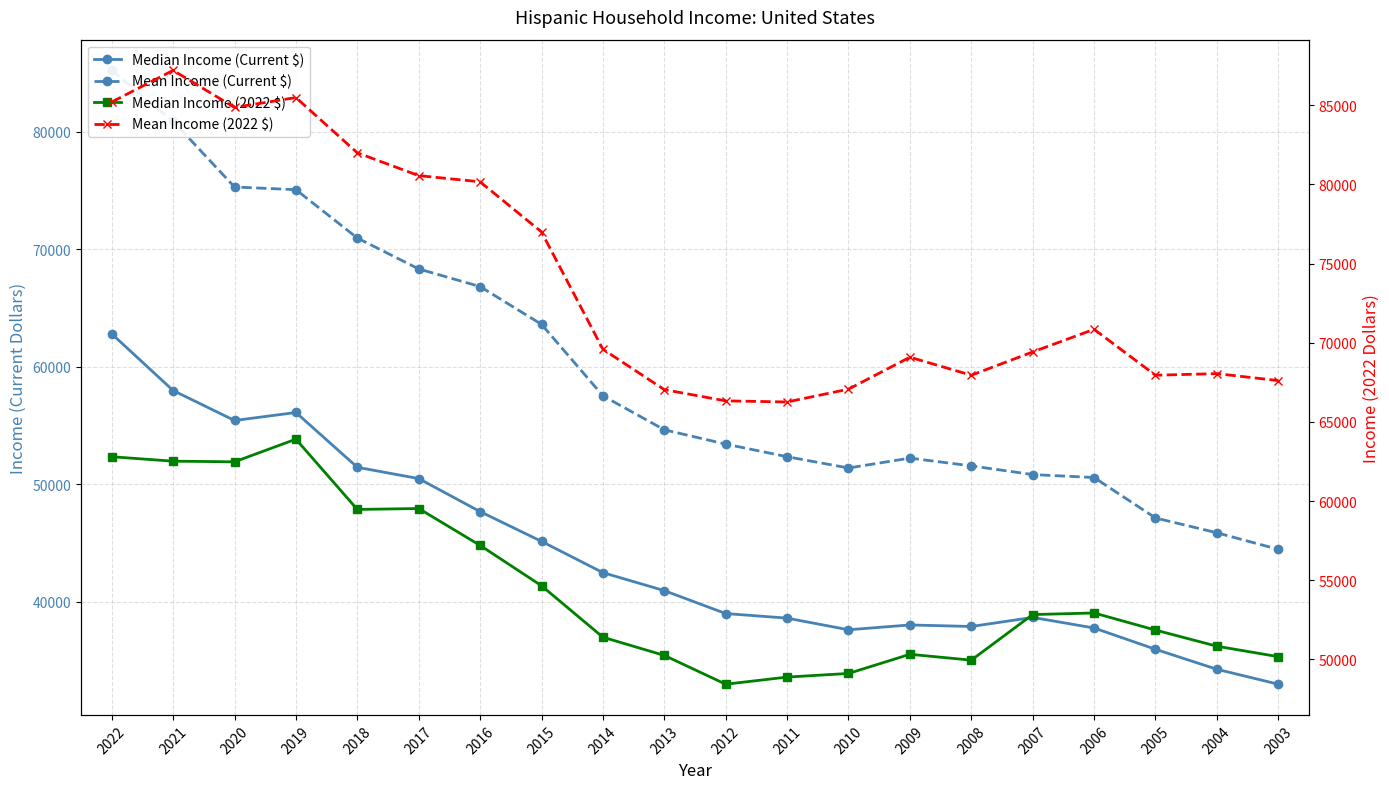

What is the approximate value of Mean Income (2022 $) at 2007?

69420